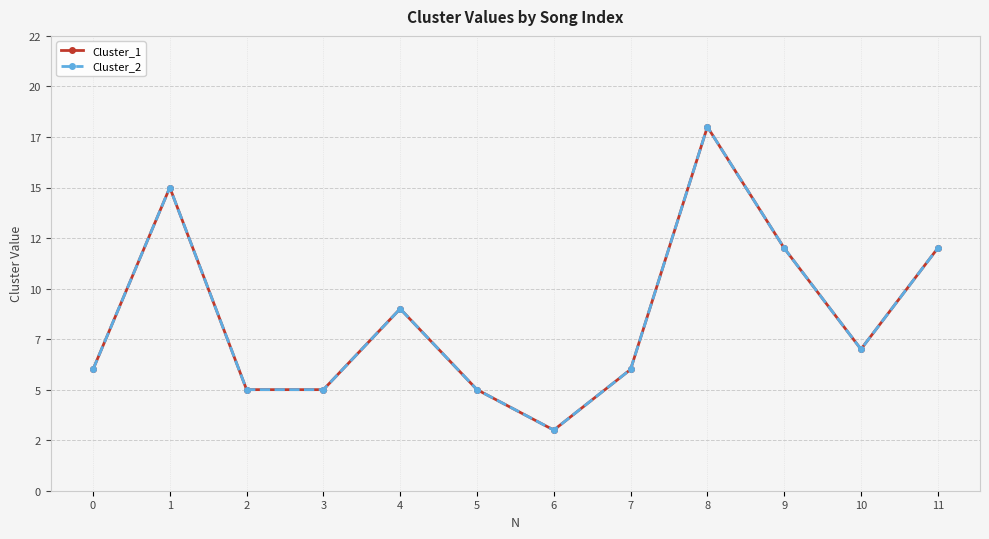

Does the chart have visible grid lines?

Yes